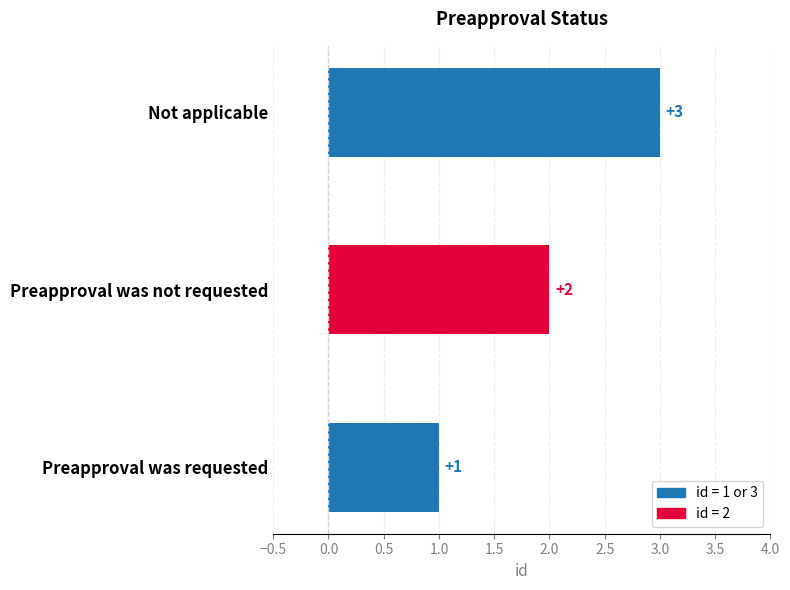

True or false: the data shows 2 at Preapproval was not requested.

True